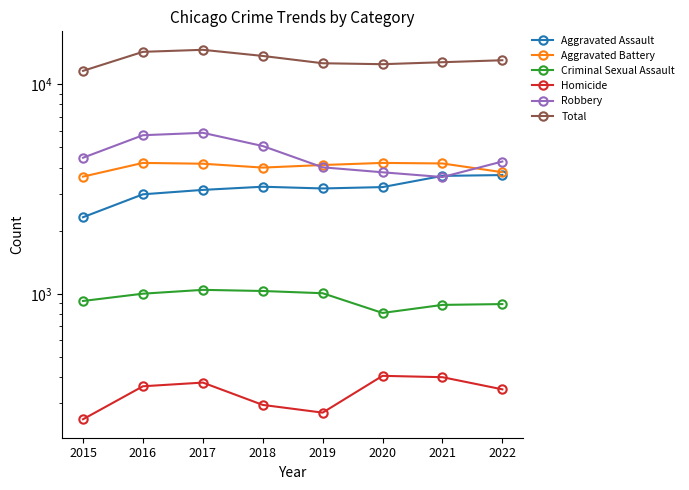

What are all the series names shown in the legend?

Aggravated Assault, Aggravated Battery, Criminal Sexual Assault, Homicide, Robbery, Total